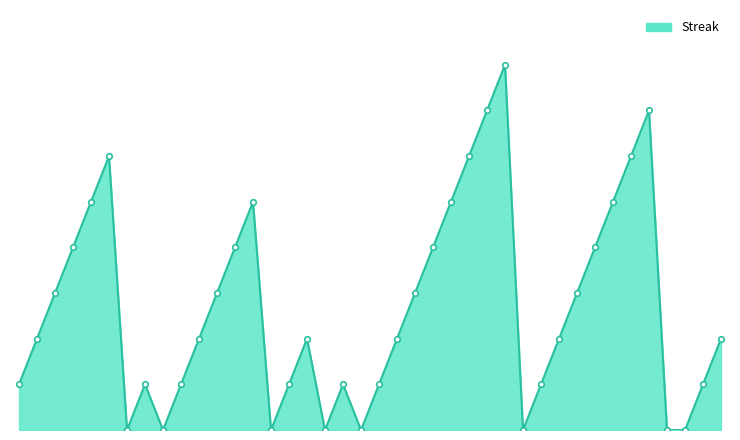

Which category has the lowest value across all series?

2010-07-16